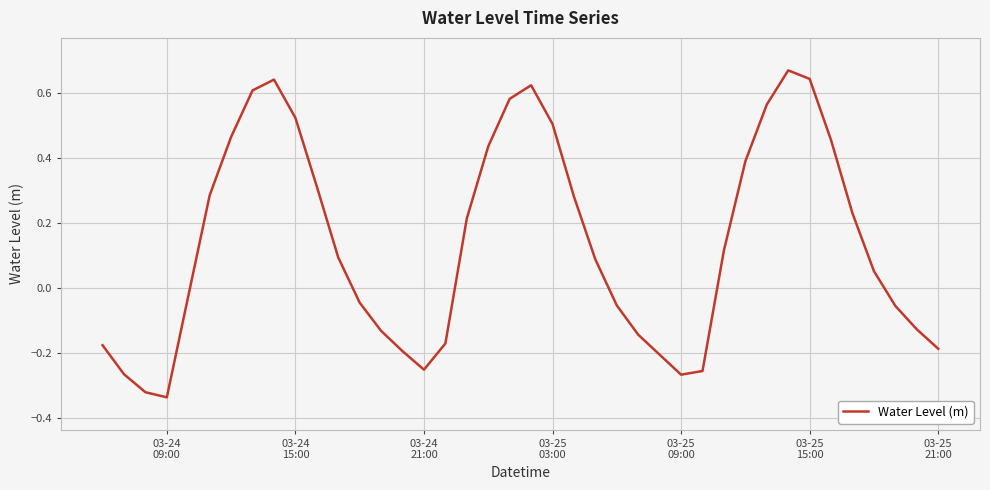

What is the difference between the maximum and minimum values?

1.0